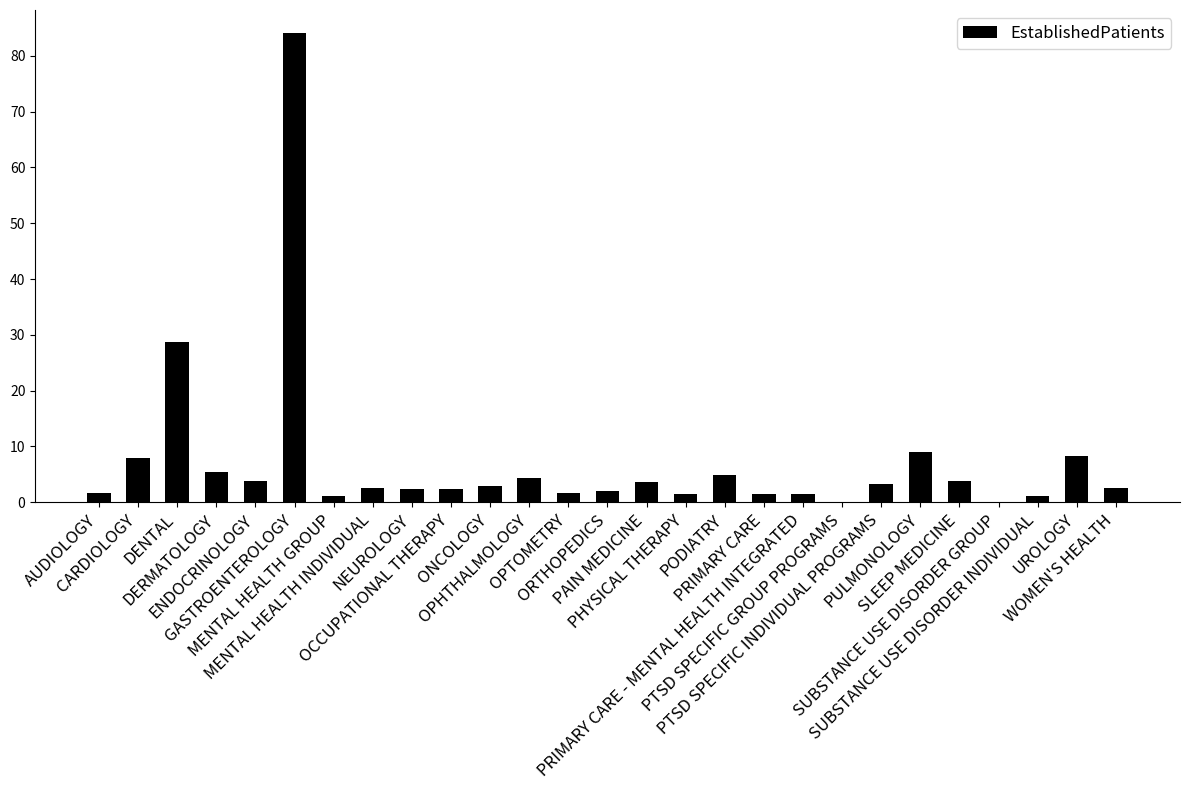

The chart shows a value of 3.4 at CARDIOLOGY. True or false?

False